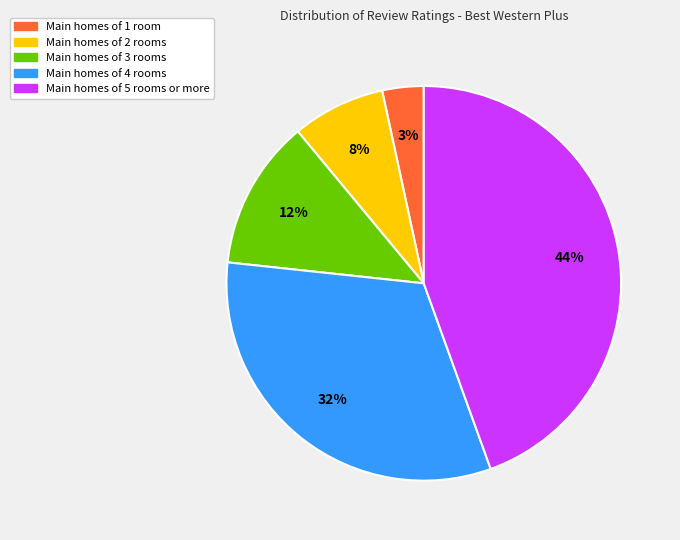

Is there any slice that represents more than half of the pie?

No